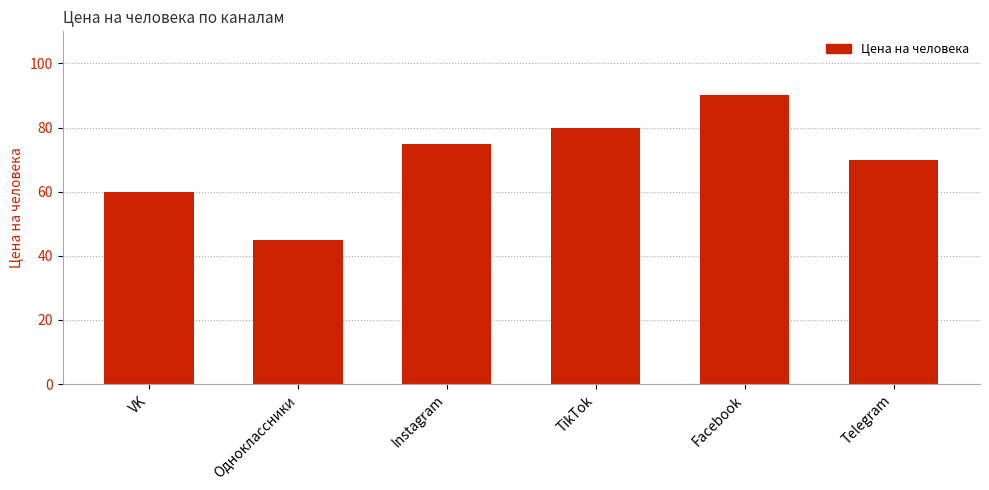

What is the average value?

70